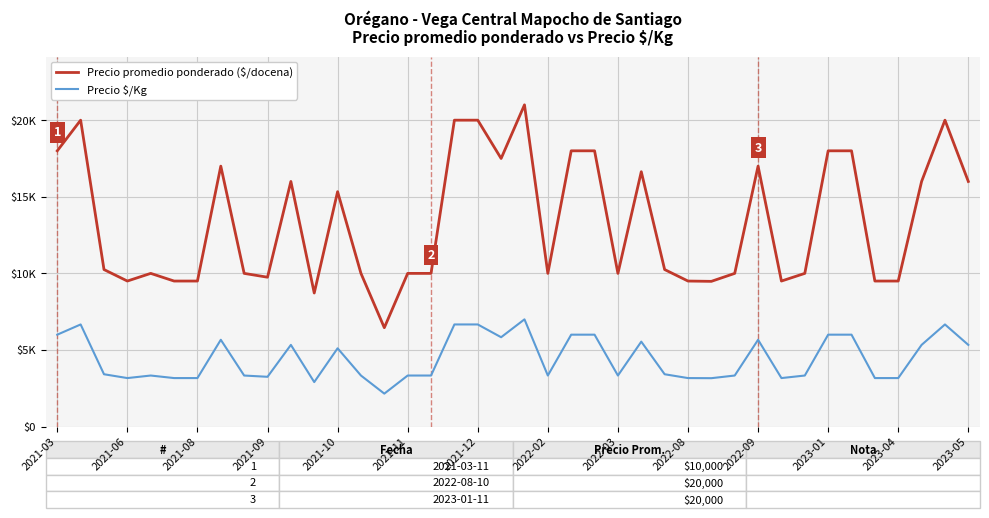

Reading right to left, transcribe all the data shown in this chart.

Precio promedio ponderado ($/docena): 16000	20000	16000	9500	9500	18000	18000	10000	9500	17000	10000	9480	9500	10250	16636	10000	18000	18000	10000	21000	17500	20000	20000	10000	10000	6455	10000	15333	8719	16000	9750	10000	17000	9500	9500	10000	9500	10250	20000	18000
Precio $/Kg: 5333	6667	5333	3167	3167	6000	6000	3333	3167	5667	3333	3160	3167	3417	5545	3333	6000	6000	3333	7000	5833	6667	6667	3333	3333	2152	3333	5111	2906	5333	3250	3333	5667	3167	3167	3333	3167	3417	6667	6000